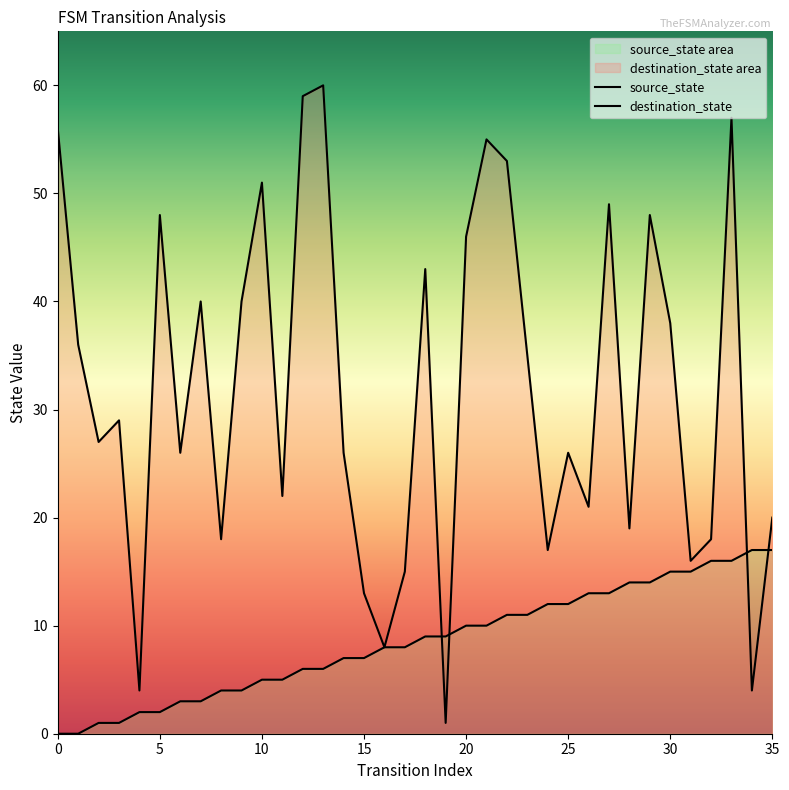

Between 14 and 30, which is larger?

30